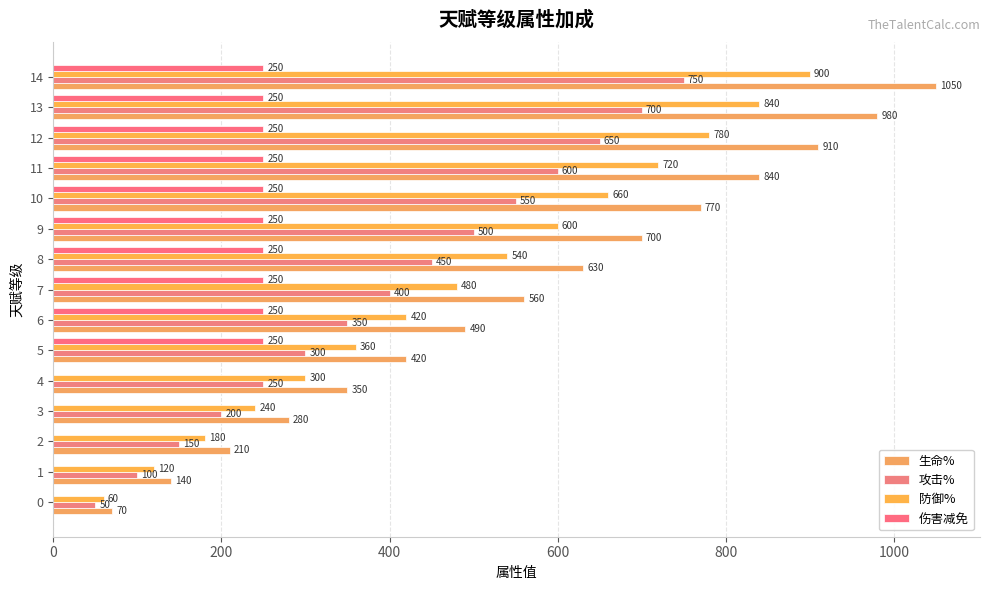

Read the 伤害减免 value at 10.

250